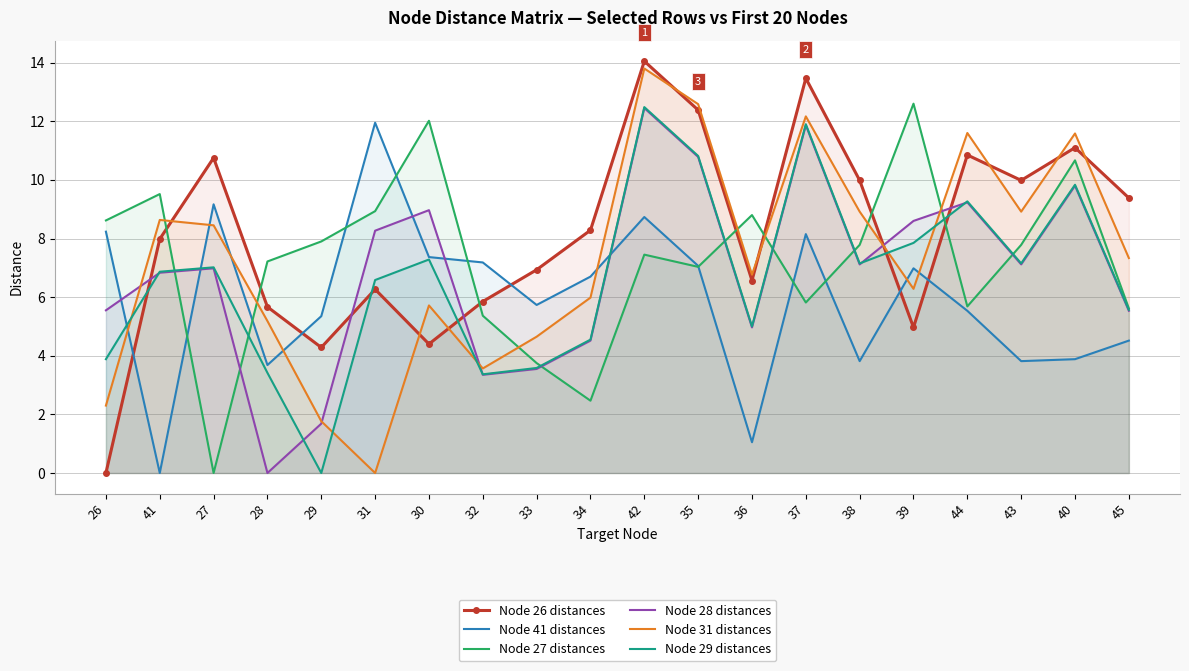

Reading right to left, extract all data points from this chart.

Node 26 distances: 45=9.4	40=11.1	43=10.0	44=10.8	39=5.0	38=10.0	37=13.5	36=6.6	35=12.4	42=14.1	34=8.3	33=6.9	32=5.8	30=4.4	31=6.3	29=4.3	28=5.7	27=10.8	41=8.0	26=0.0
Node 41 distances: 45=4.5	40=3.9	43=3.8	44=5.5	39=7.0	38=3.8	37=8.2	36=1.1	35=7.1	42=8.7	34=6.7	33=5.7	32=7.2	30=7.4	31=11.9	29=5.3	28=3.7	27=9.2	41=0.0	26=8.2
Node 27 distances: 45=5.6	40=10.7	43=7.8	44=5.7	39=12.6	38=7.8	37=5.8	36=8.8	35=7.0	42=7.5	34=2.5	33=3.8	32=5.4	30=12.0	31=8.9	29=7.9	28=7.2	27=0.0	41=9.5	26=8.6
Node 28 distances: 45=5.5	40=9.8	43=7.1	44=9.2	39=8.6	38=7.1	37=11.9	36=5.0	35=10.8	42=12.4	34=4.5	33=3.5	32=3.4	30=9.0	31=8.3	29=1.7	28=0.0	27=7.0	41=6.8	26=5.5
Node 31 distances: 45=7.3	40=11.6	43=8.9	44=11.6	39=6.3	38=8.9	37=12.2	36=6.8	35=12.6	42=13.8	34=6.0	33=4.7	32=3.6	30=5.7	31=0.0	29=1.8	28=5.2	27=8.4	41=8.6	26=2.3
Node 29 distances: 45=5.6	40=9.8	43=7.2	44=9.3	39=7.8	38=7.2	37=11.9	36=5.0	35=10.8	42=12.5	34=4.5	33=3.6	32=3.4	30=7.3	31=6.6	29=0.0	28=3.4	27=7.0	41=6.9	26=3.9